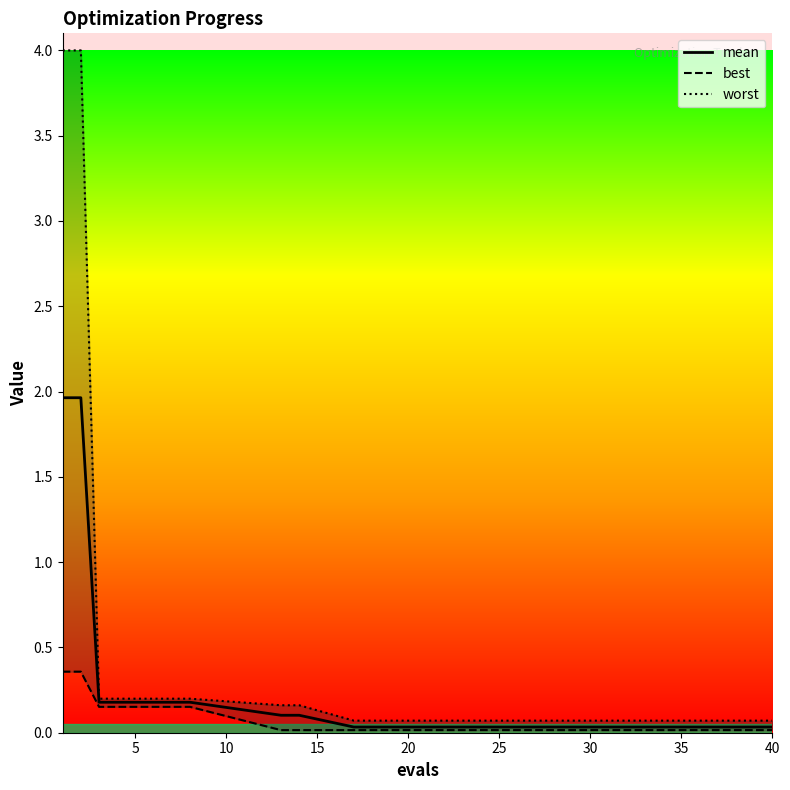

What is the value of the worst point at the 2nd from the left?

4.0